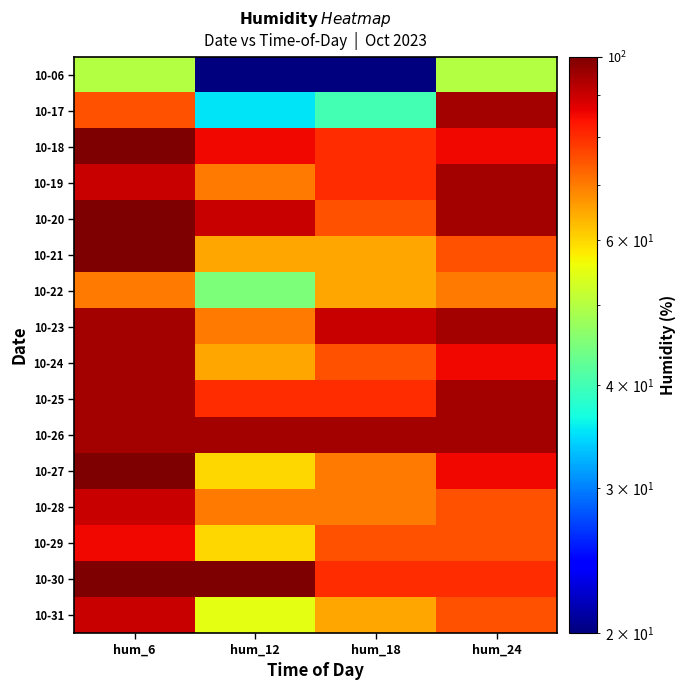

Reading left to right, list all the values displayed in this chart.

10-06: hum_6=50	hum_12=20	hum_18=20	hum_24=50
10-17: hum_6=75	hum_12=35	hum_18=40	hum_24=95
10-18: hum_6=100	hum_12=85	hum_18=80	hum_24=85
10-19: hum_6=90	hum_12=70	hum_18=80	hum_24=95
10-20: hum_6=100	hum_12=90	hum_18=75	hum_24=95
10-21: hum_6=100	hum_12=65	hum_18=65	hum_24=75
10-22: hum_6=70	hum_12=45	hum_18=65	hum_24=70
10-23: hum_6=95	hum_12=70	hum_18=90	hum_24=95
10-24: hum_6=95	hum_12=65	hum_18=75	hum_24=85
10-25: hum_6=95	hum_12=80	hum_18=80	hum_24=95
10-26: hum_6=95	hum_12=95	hum_18=95	hum_24=95
10-27: hum_6=100	hum_12=60	hum_18=70	hum_24=85
10-28: hum_6=90	hum_12=70	hum_18=70	hum_24=75
10-29: hum_6=85	hum_12=60	hum_18=75	hum_24=75
10-30: hum_6=100	hum_12=100	hum_18=80	hum_24=80
10-31: hum_6=90	hum_12=55	hum_18=65	hum_24=75